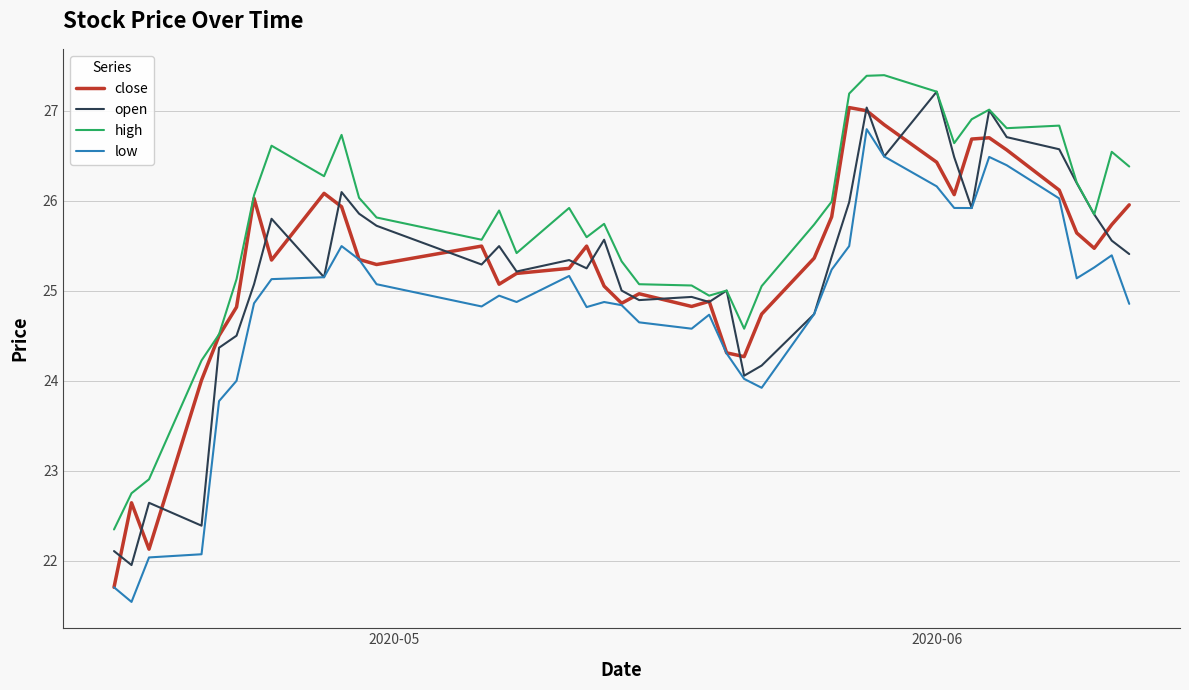

True or false: low has more than 0 interior local peaks.

True